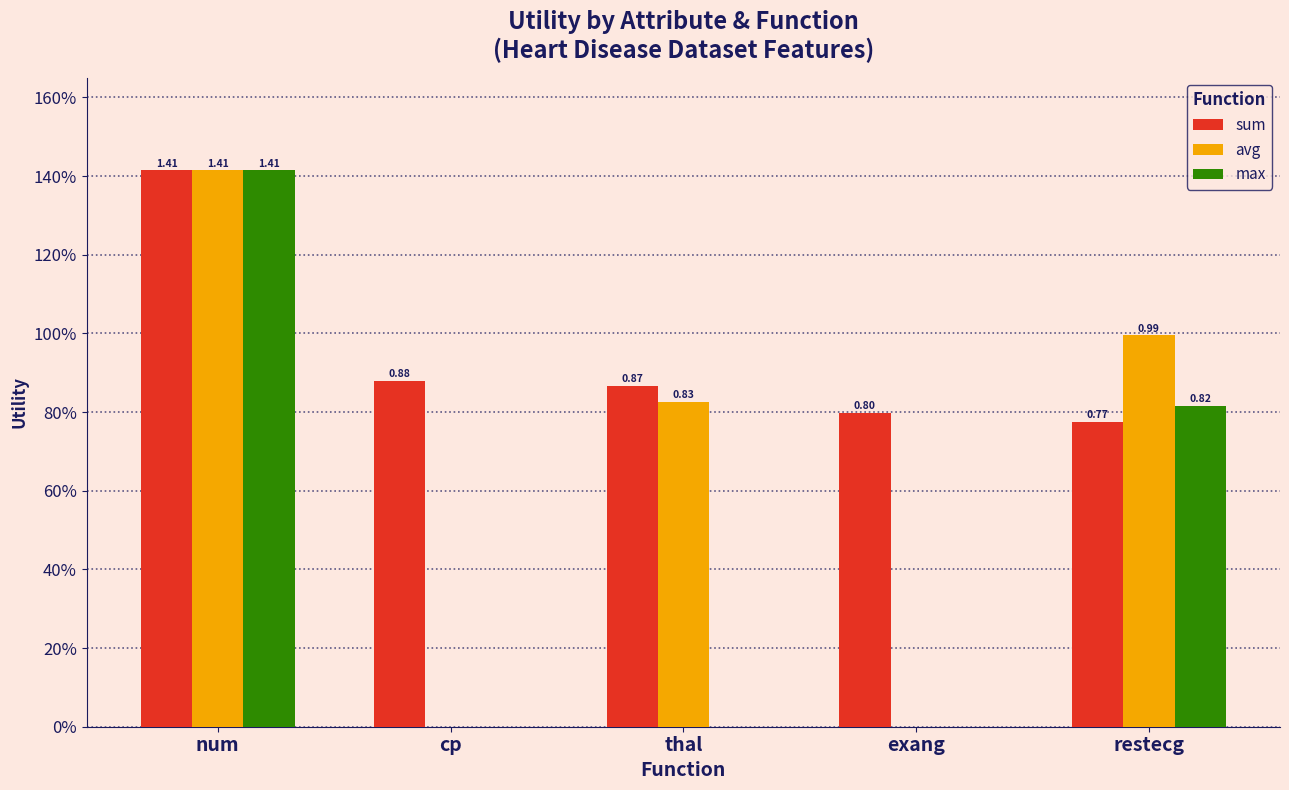

Reading left to right, what are all the values shown in this chart?

sum: 1.4	0.9	0.9	0.8	0.8
avg: 1.4	0.0	0.8	0.0	1.0
max: 1.4	0.0	0.0	0.0	0.8